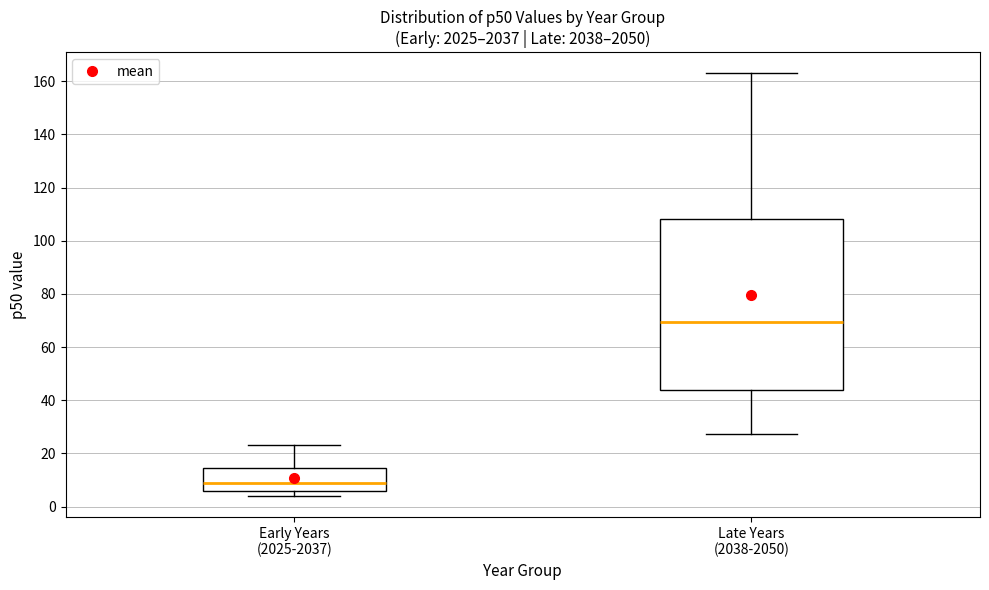

Reading left to right, read every box against the y-axis: the position of its median line, the range the box covers, and the ends of its whiskers. The values are not printed on the chart, so give them approximately, as read against the axis.

Early Years (2025-2037): median 8, box 6 to 14, whiskers 4 to 24
Late Years (2038-2050): median 70, box 44 to 108, whiskers 28 to 162